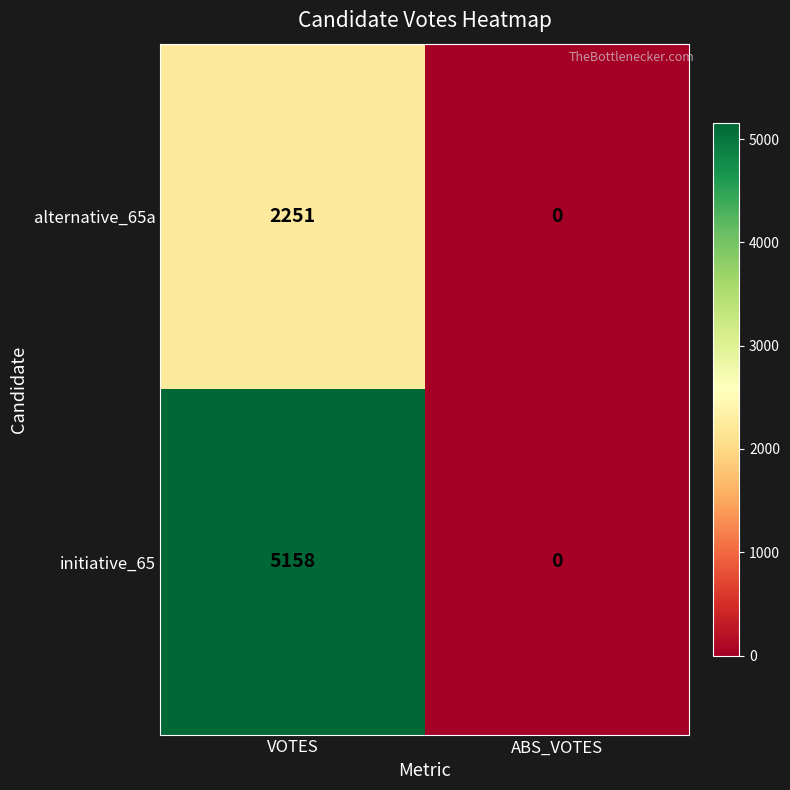

List the series in order of their overall mean, highest first.

initiative_65, alternative_65a